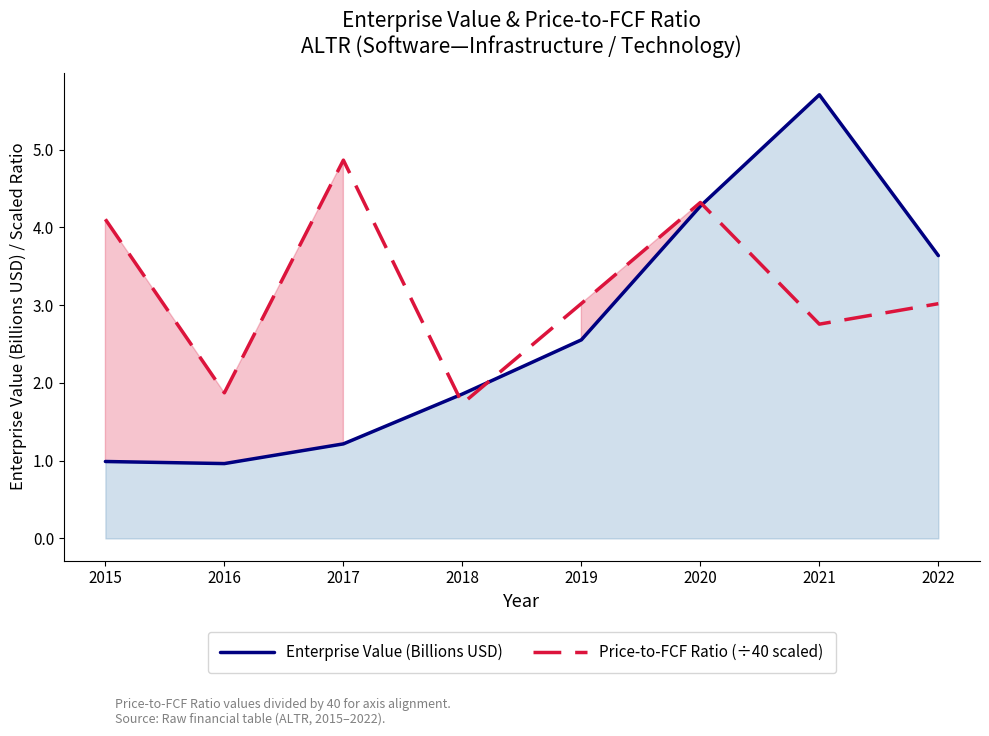

How many values in the Enterprise Value (Billions USD) series exceed 2?

4